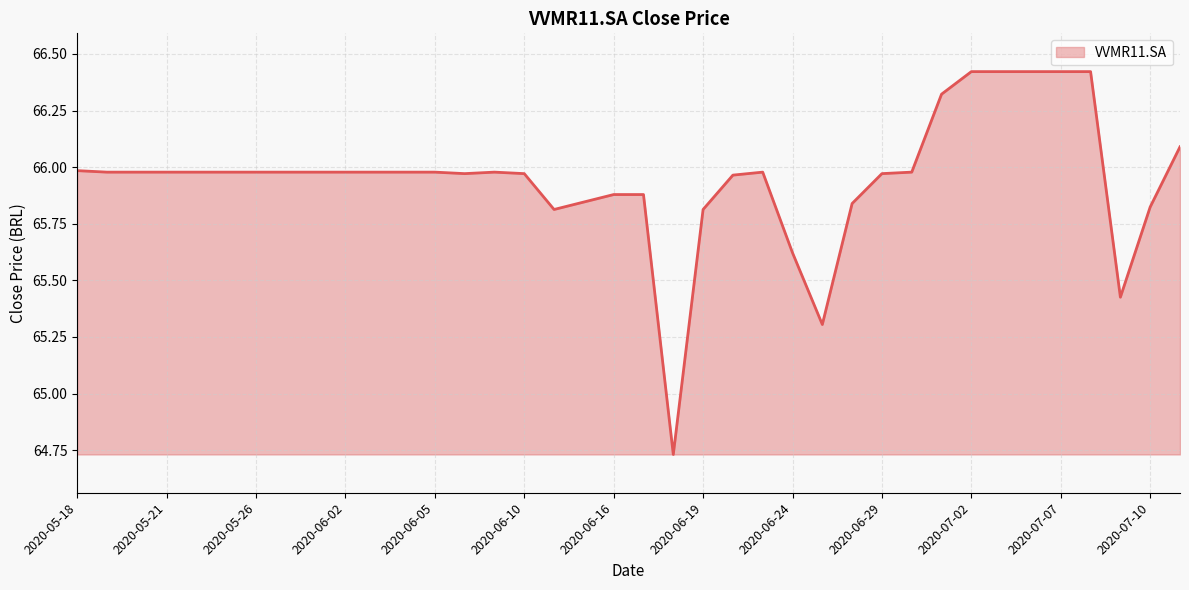

The value at 2020-06-16 is 20.7. True or false?

False